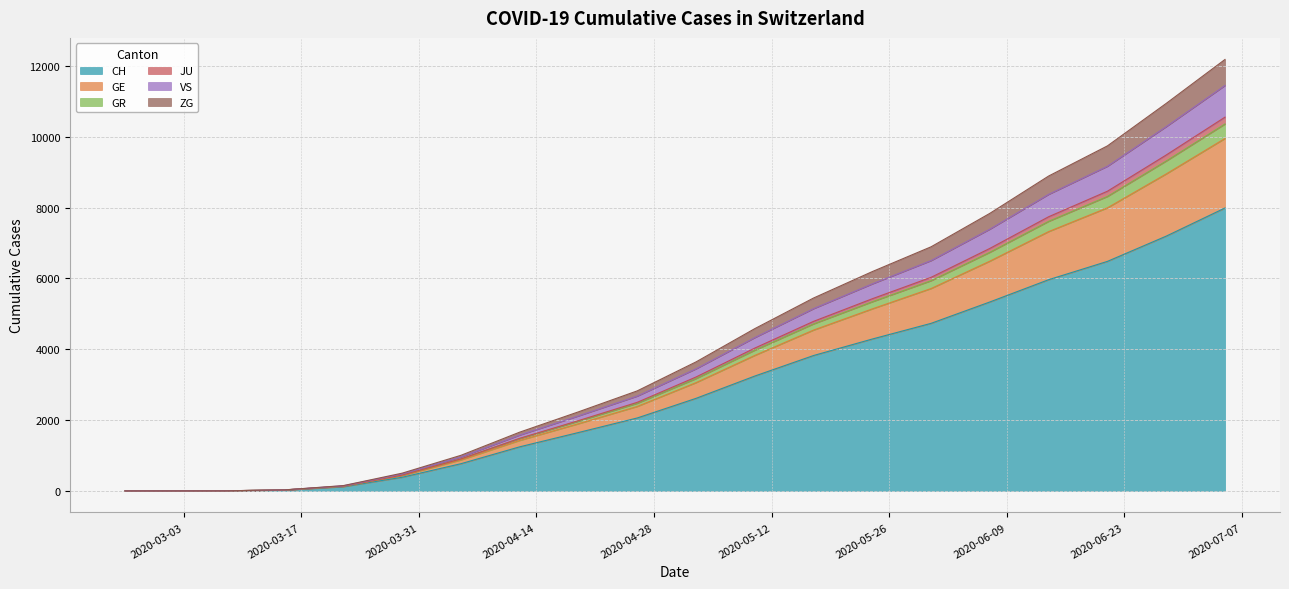

At which label does GR reach its minimum?

2020-02-25